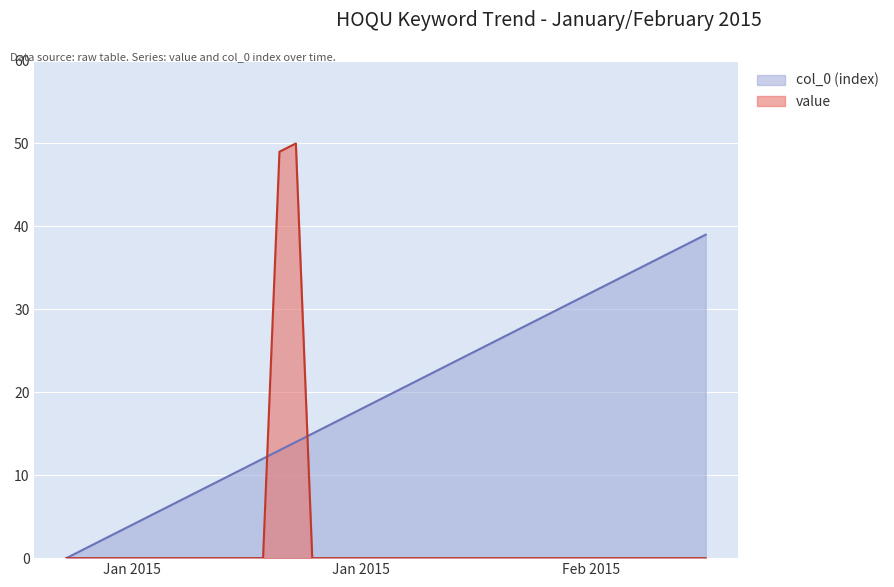

How many positive values does the col_0 series have?

39